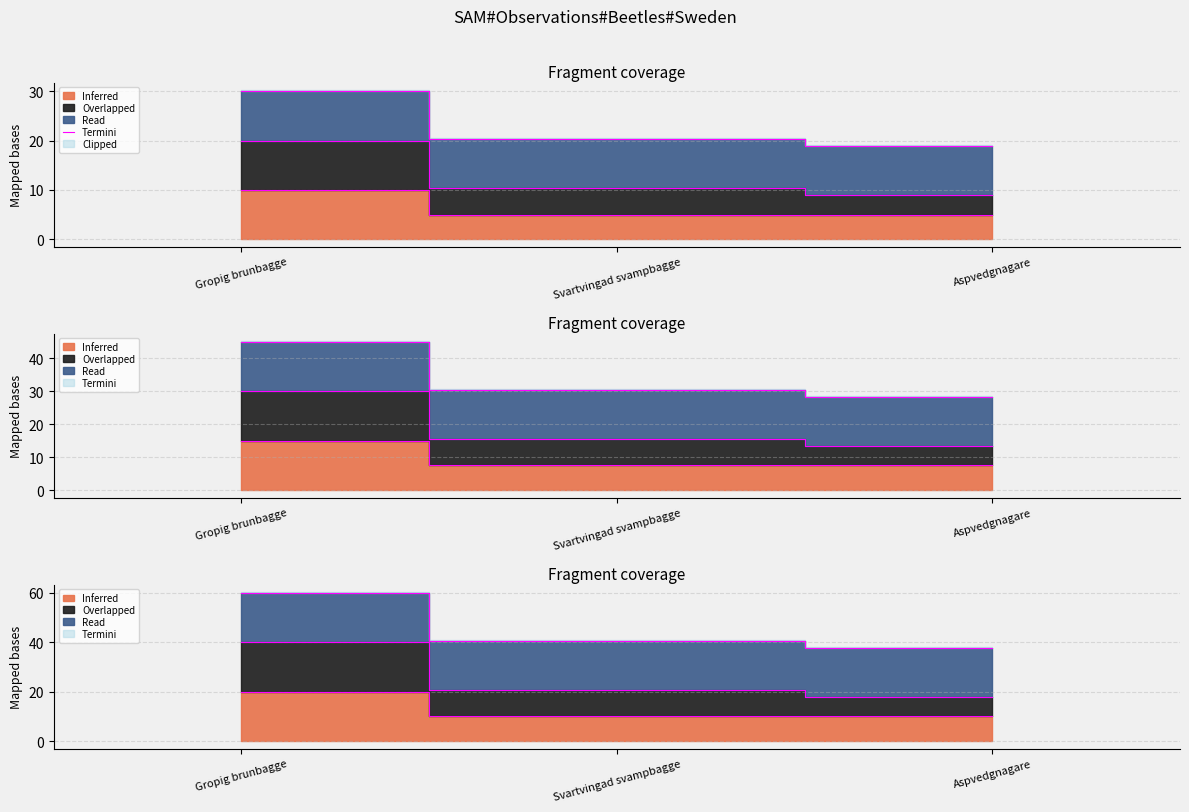

Rank the categories by value from highest to lowest.

Gropig brunbagge, Svartvingad svampbagge, Aspvedgnagare